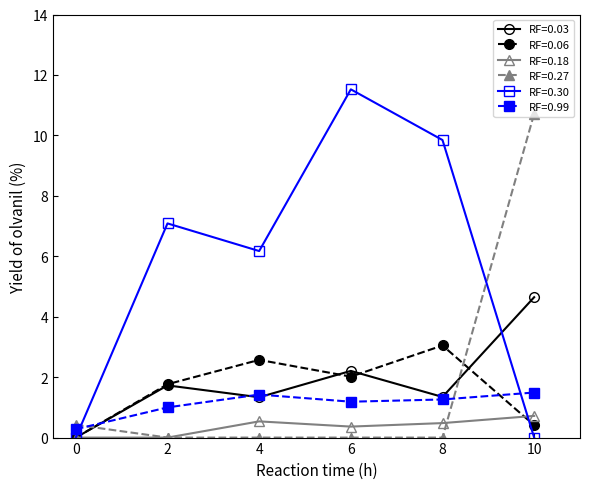

What is the value of the RF=0.99 point at the 2nd from the left?

1.0